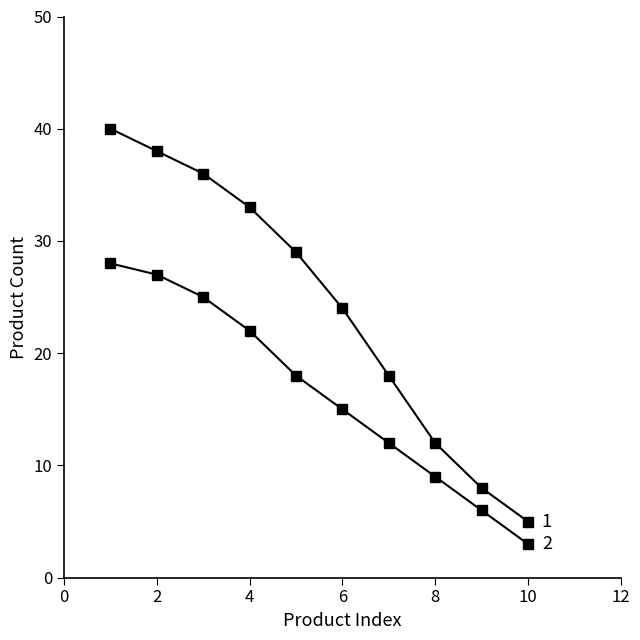

How many lines are shown in the chart?

2